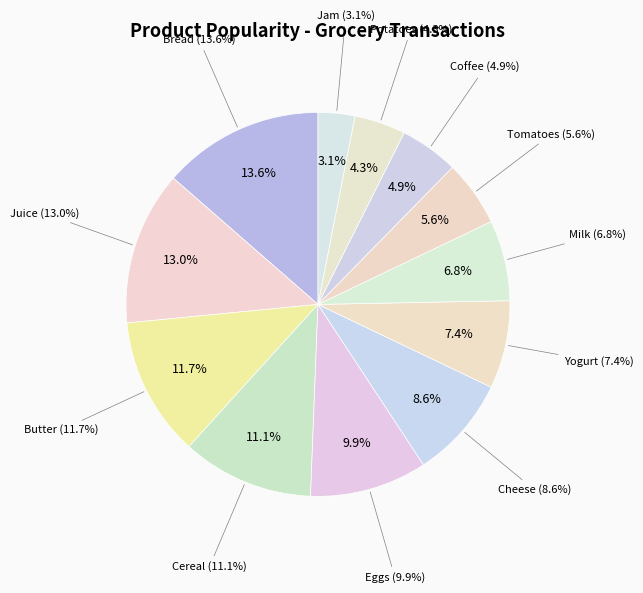

How many segments does this pie chart have?

12